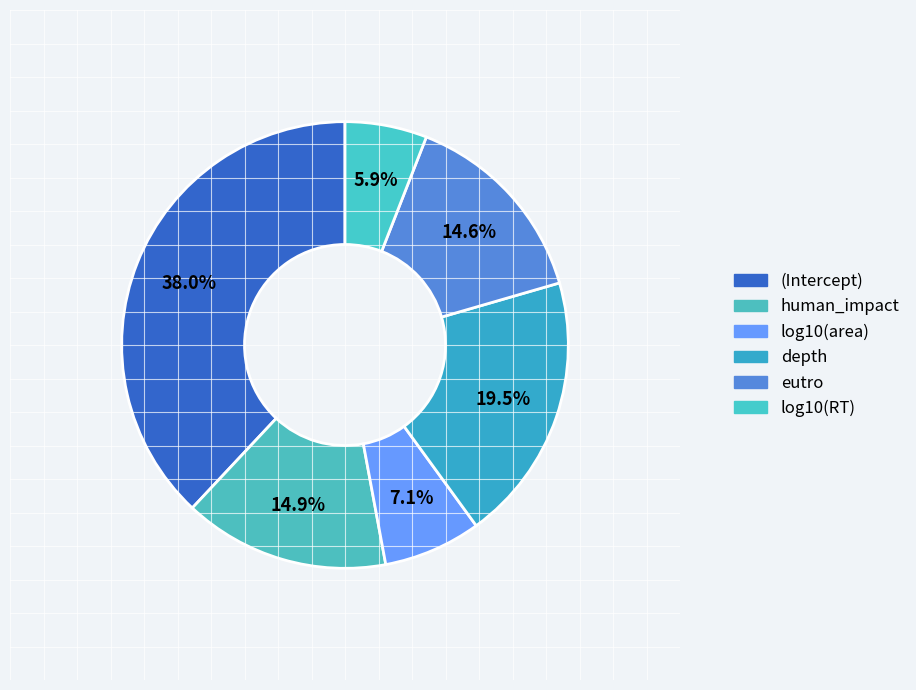

Which category has the biggest portion of the pie?

(Intercept)